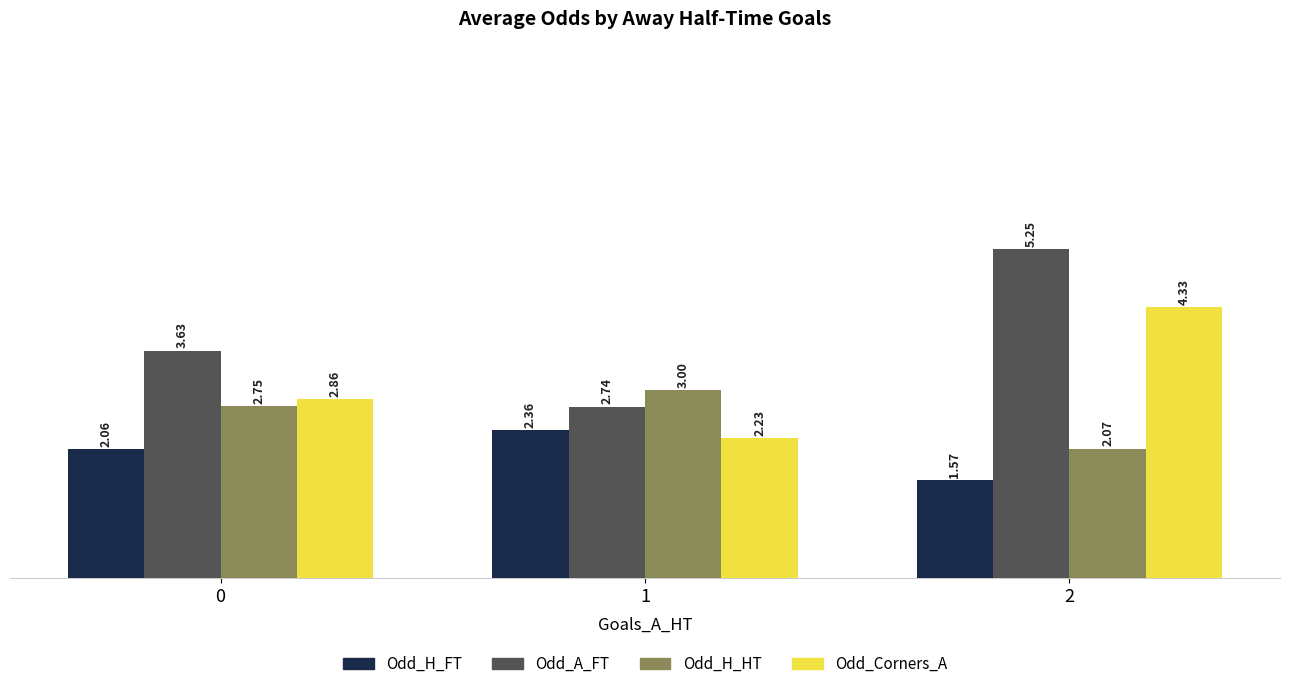

Which series has the widest spread of values?

Odd_A_FT